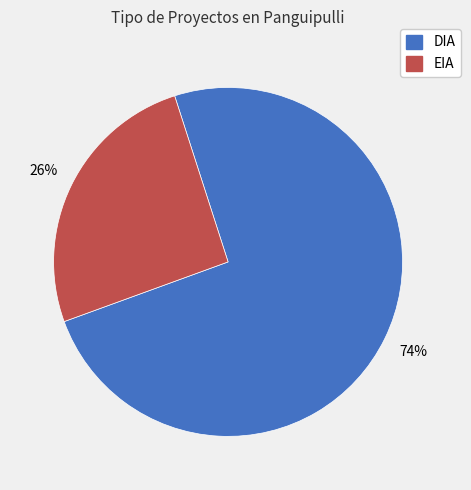

Which category has the biggest portion of the pie?

DIA